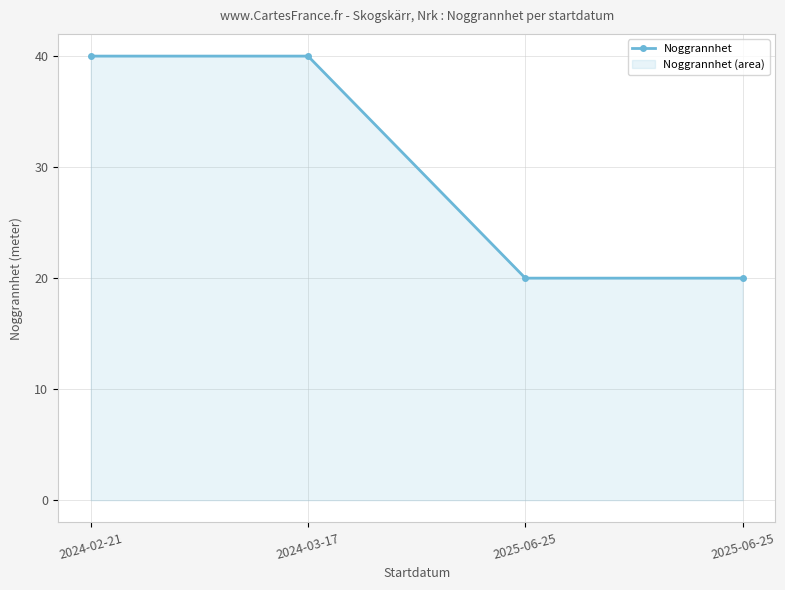

What is the difference between the second highest and second lowest values?

20